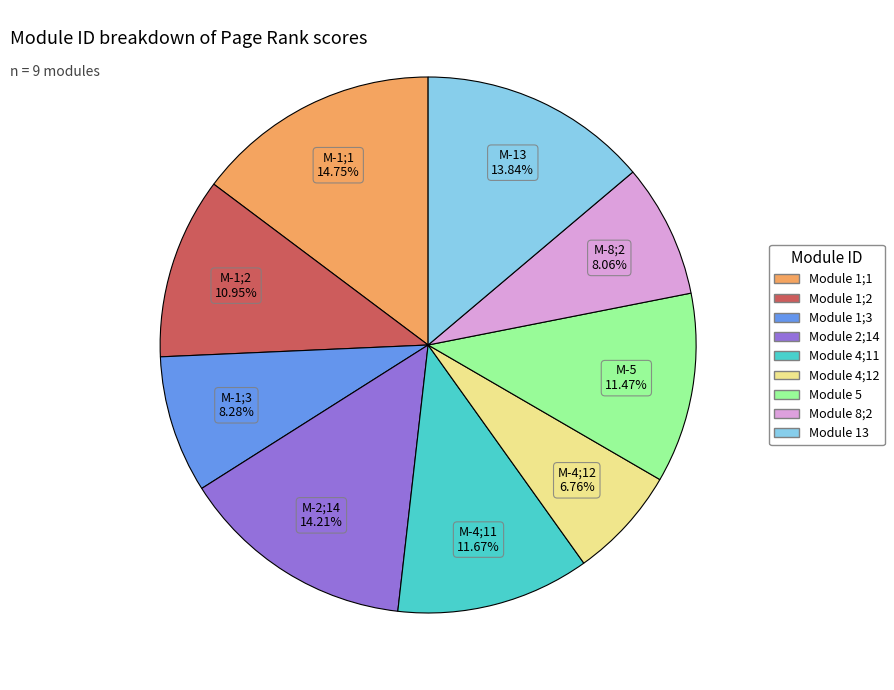

Does any single category account for the majority?

No